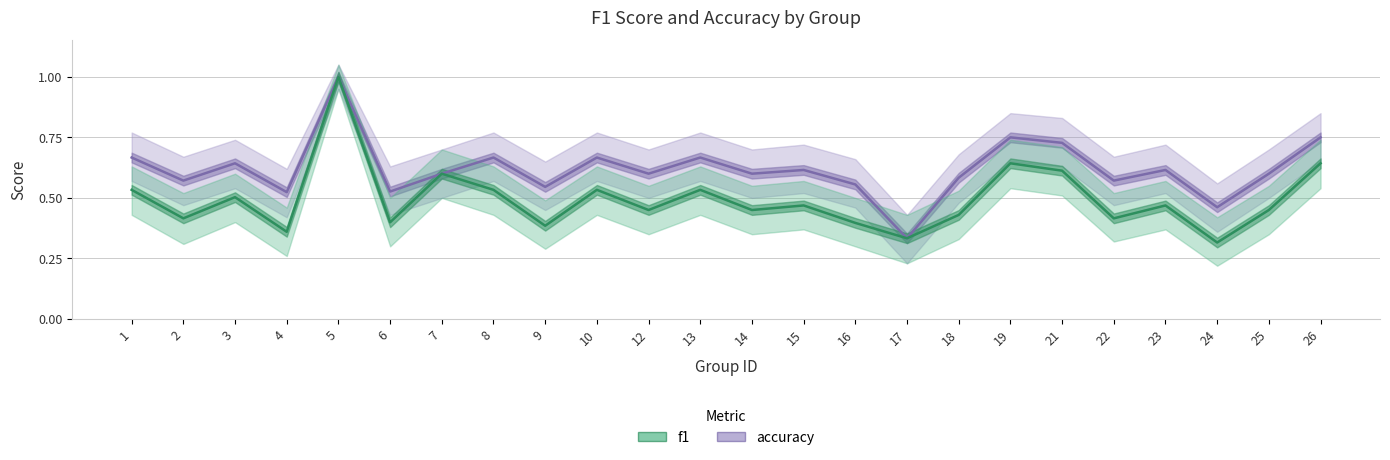

What are all the series names shown in the legend?

accuracy, f1